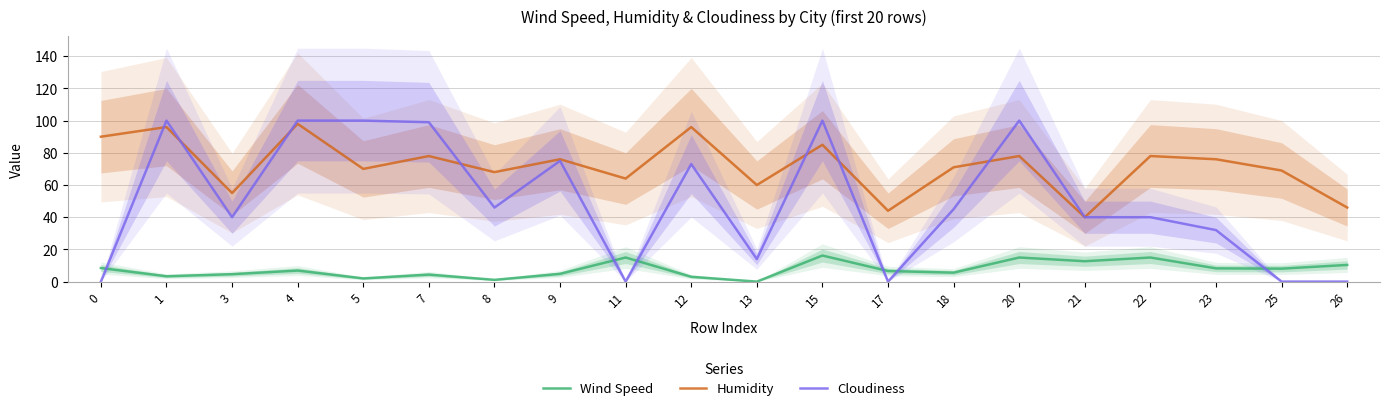

List the series in order of their peak value, highest first.

Cloudiness, Humidity, Wind Speed